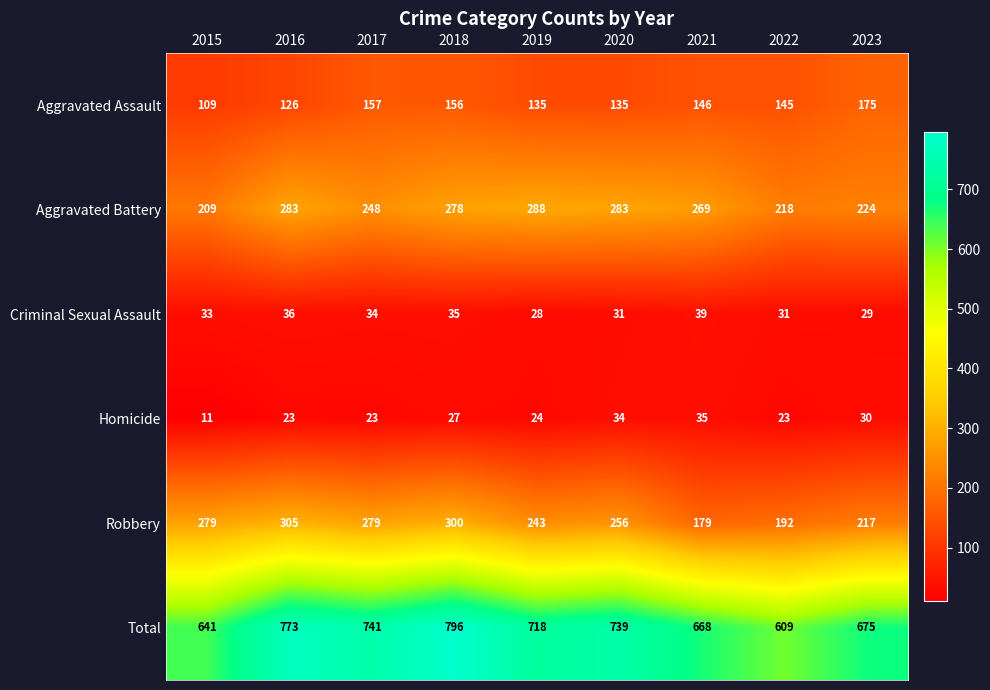

Where does the Total series first go above 718?

2016